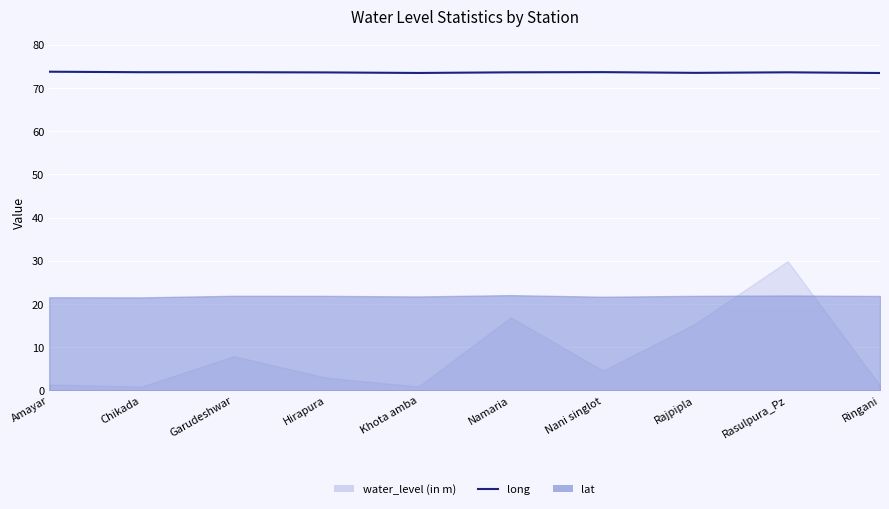

The value at Garudeshwar is 37.4. True or false?

False